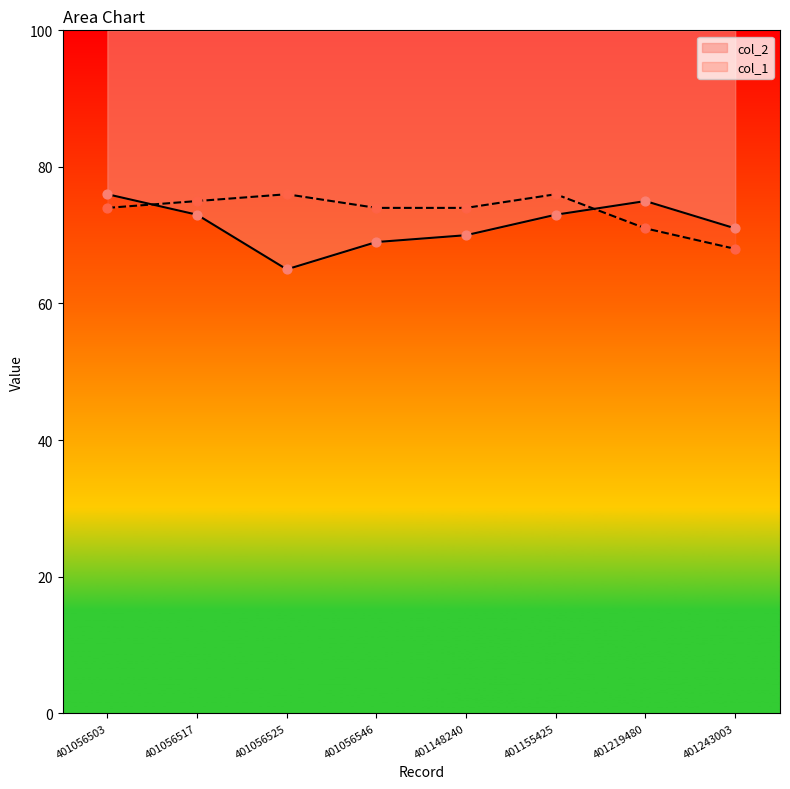

At how many categories does at least one series exceed 75?

3